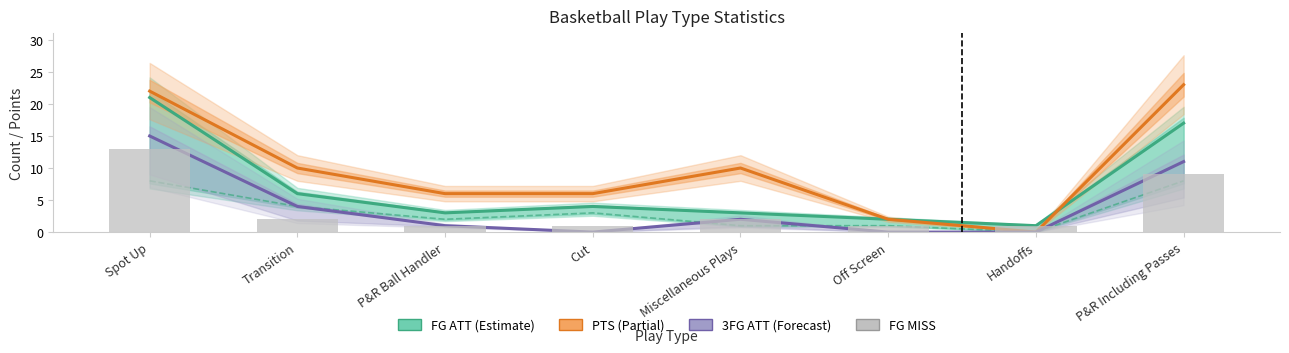

How many data points in PTS are less than 10?

4